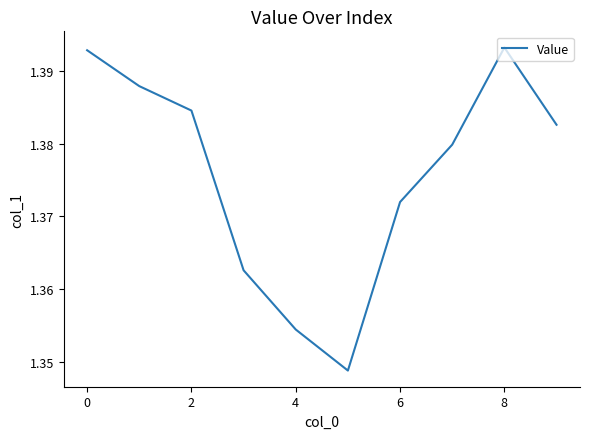

What is the label of the 2nd point from the right?

8